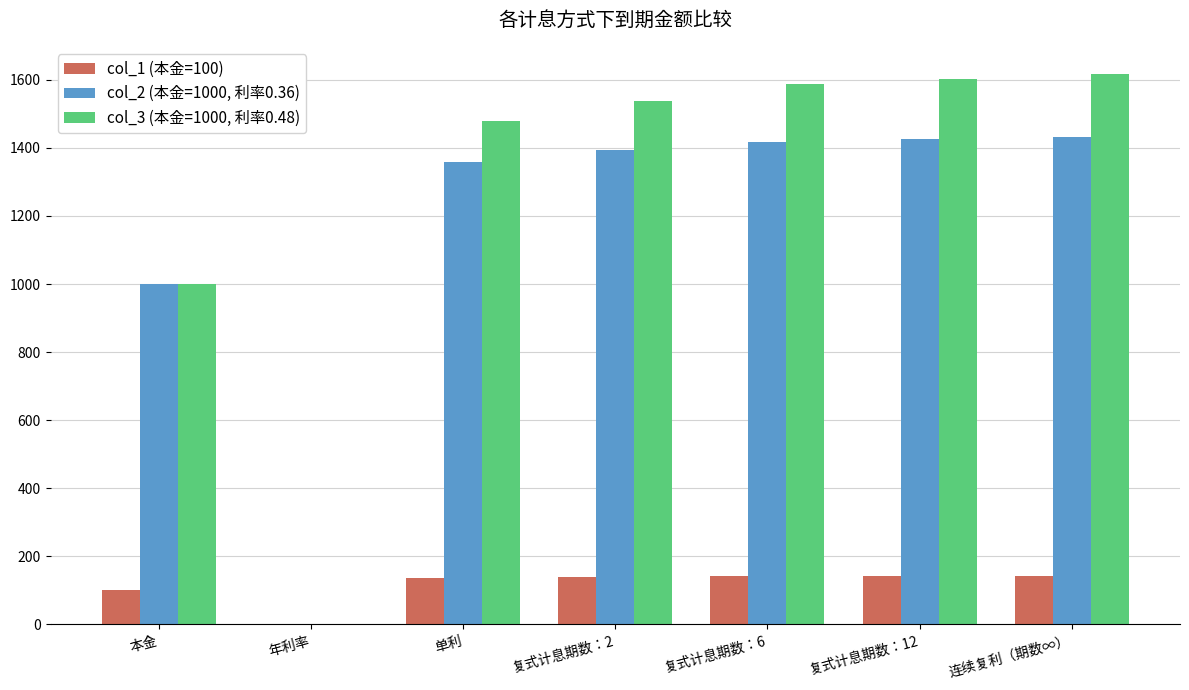

At which label does col_3 (本金=1000, 利率0.48) reach its peak?

连续复利（期数∞）